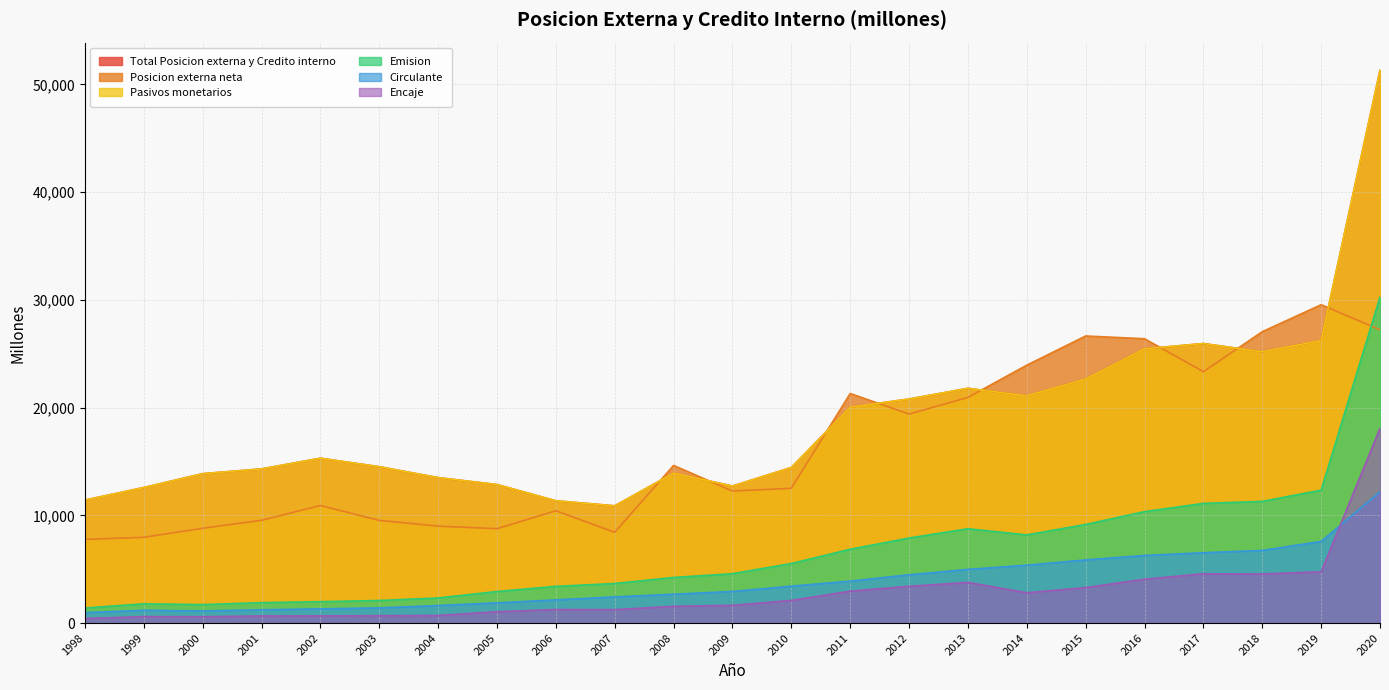

What is the difference between the maximum and minimum values in the Encaje series?

17654